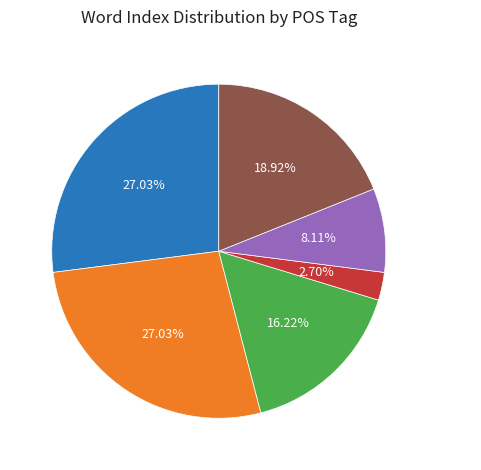

To the nearest percent, what is the average slice percentage?

17%